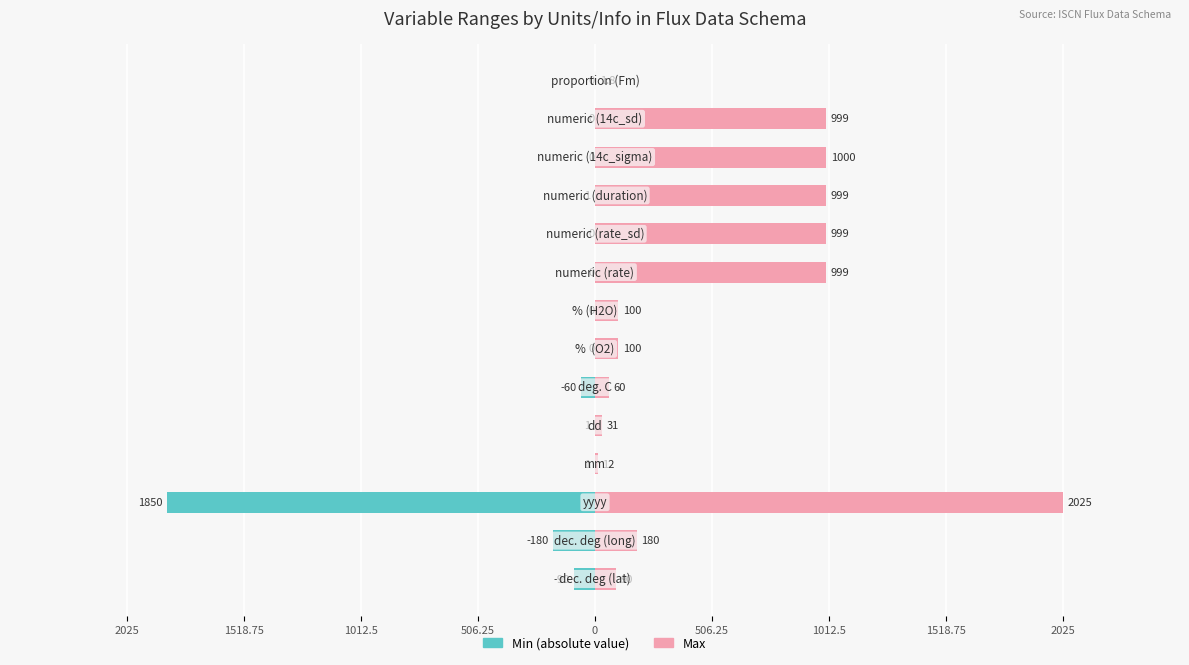

What is the spread (max minus min) of values at 9?

999.0